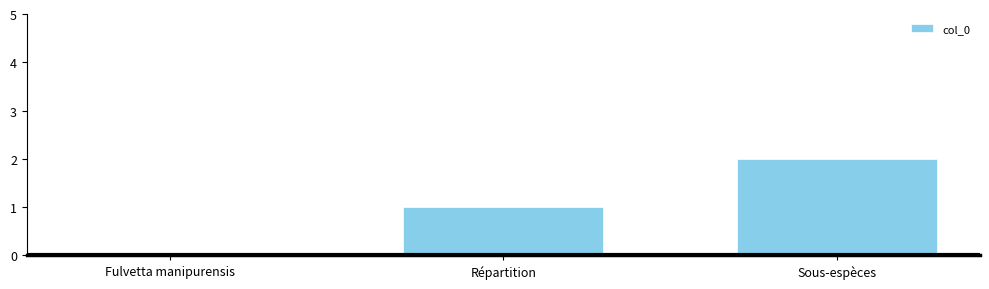

The chart shows a value of 3 at Sous-espèces. True or false?

False